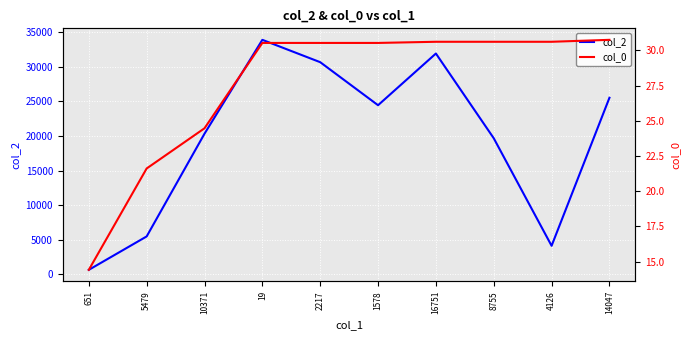

Which series has the largest total across all categories?

col_2